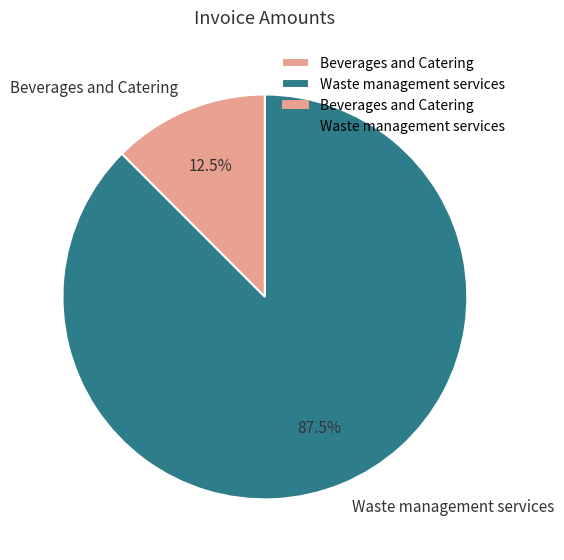

To the nearest percent, what is the difference between the Beverages and Catering and Waste management services slice percentages?

75%